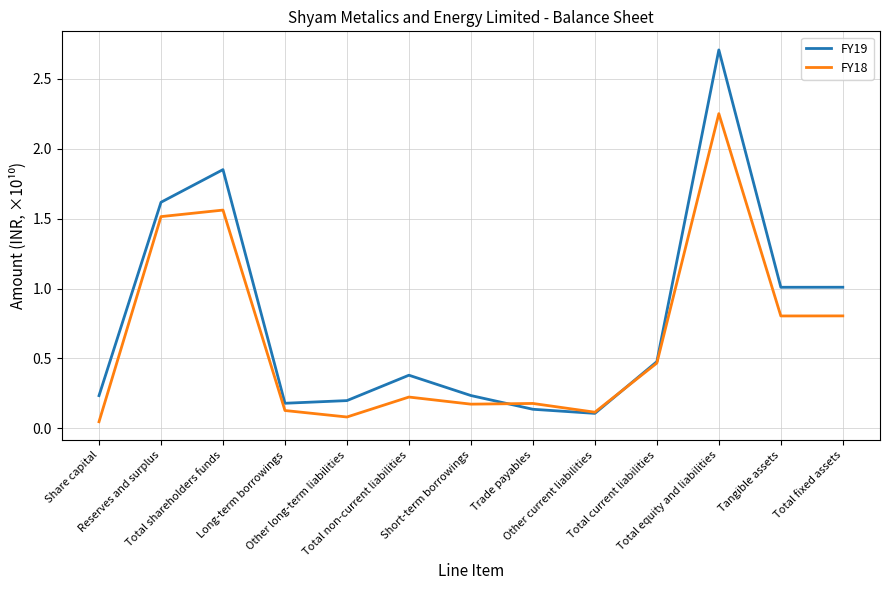

Which series has the largest total across all categories?

FY19